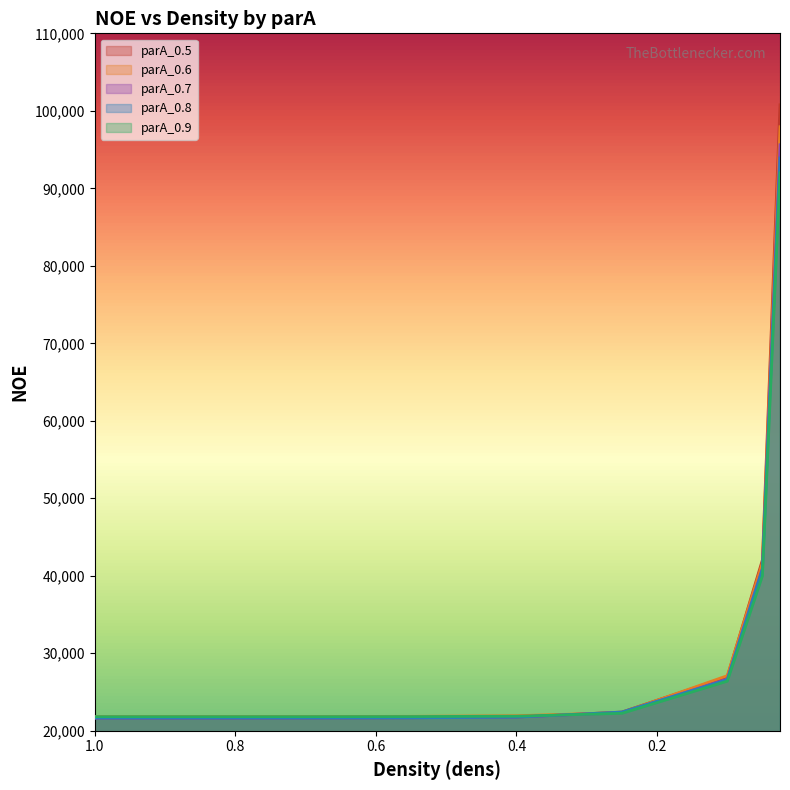

How many data points in parA_0.7 are above 21789?

4